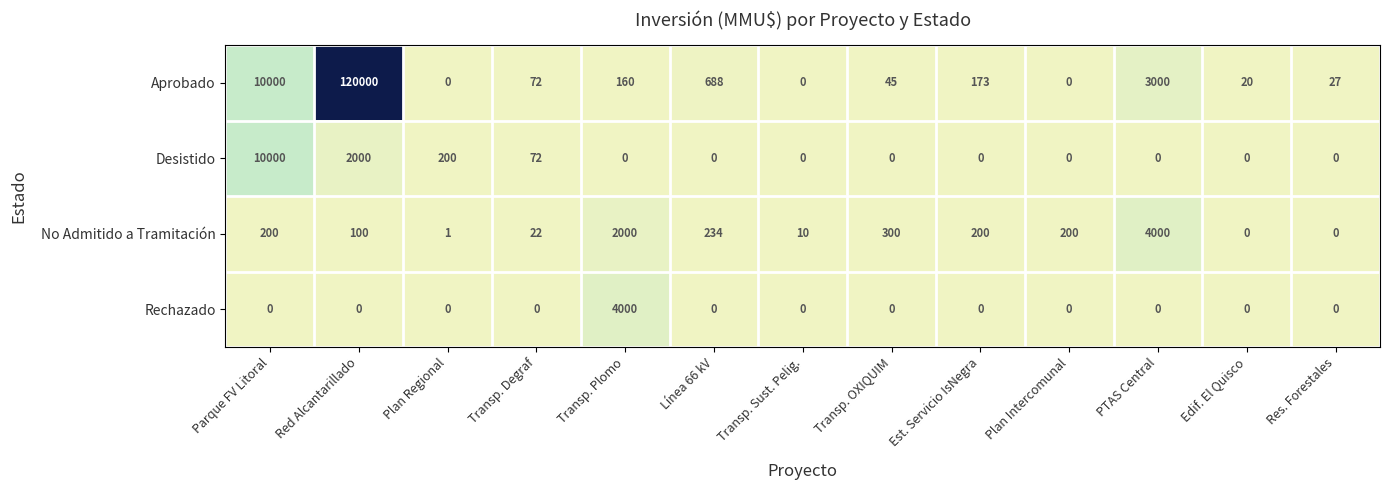

Which series changed the most between Red Alcantarillado and Transp. Plomo?

Aprobado